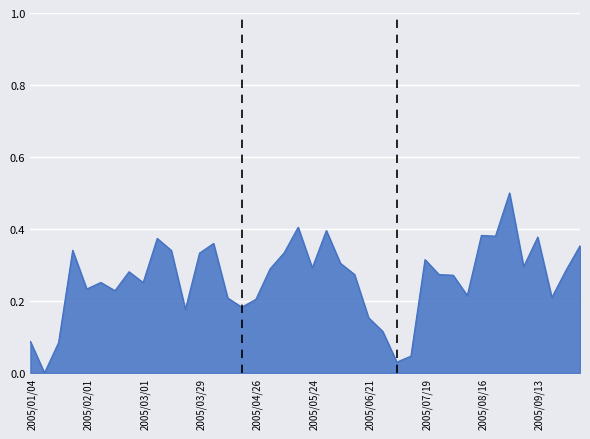

What is the maximum value shown in the chart?

0.5